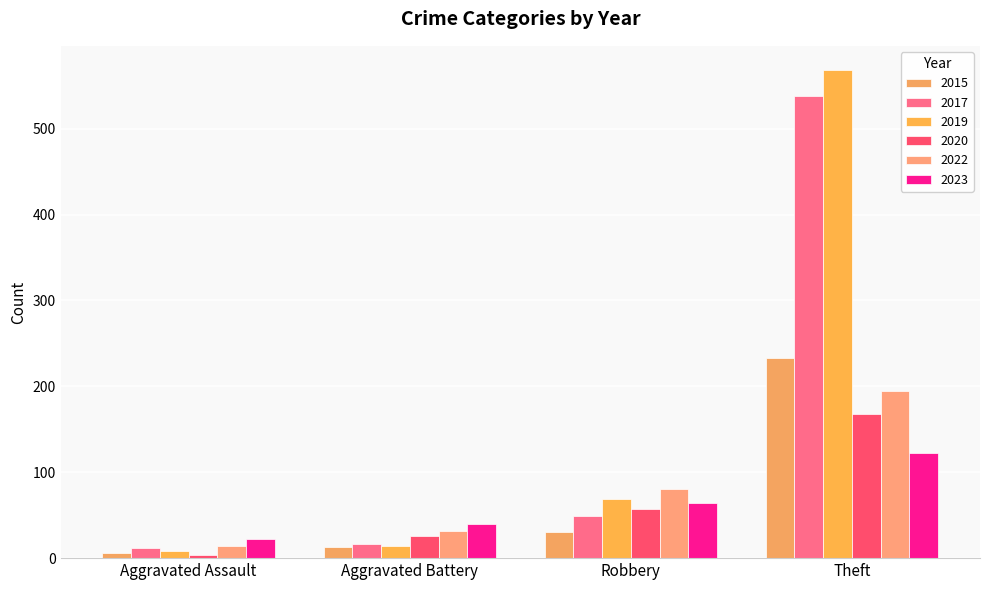

Rank the series by their maximum value, from highest to lowest.

2019, 2017, 2015, 2022, 2020, 2023